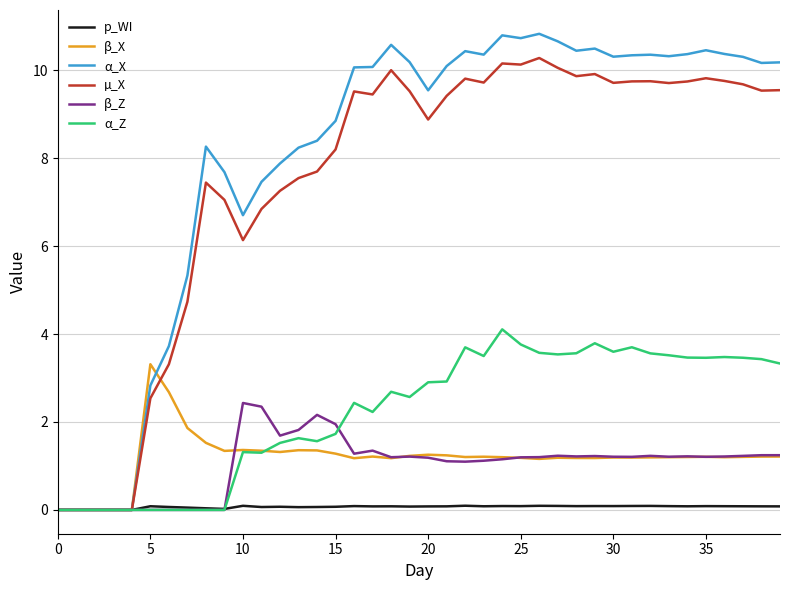

Which series has the largest total across all categories?

α_X